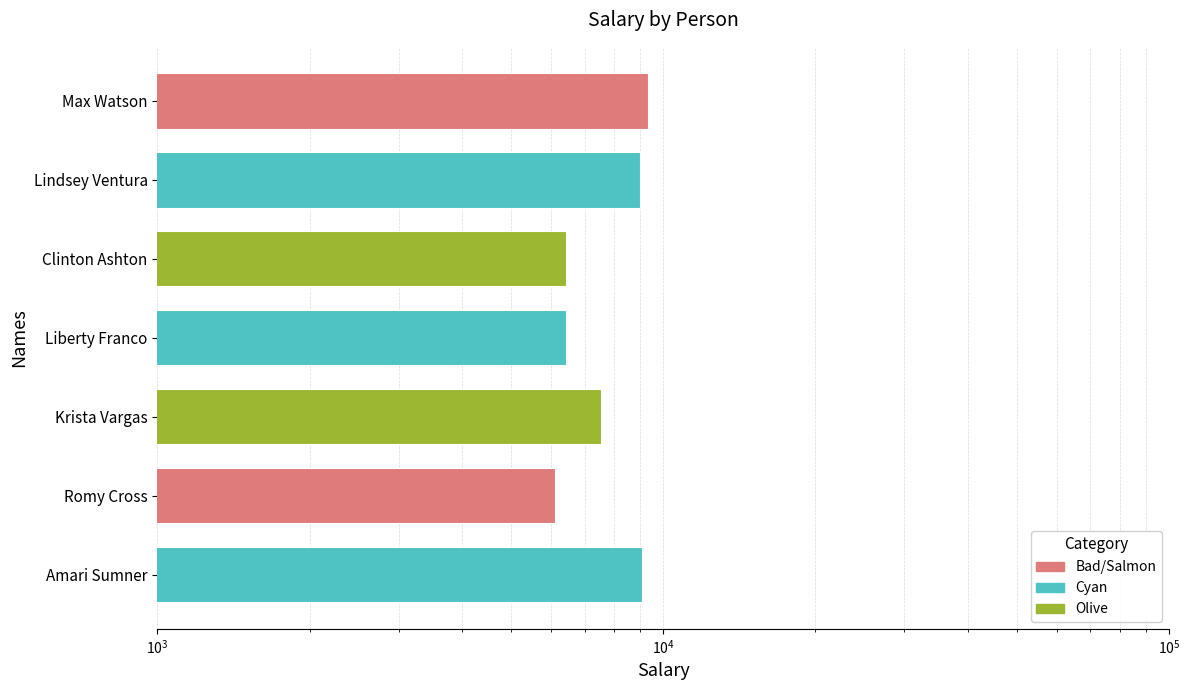

What is the greatest value displayed?

9325